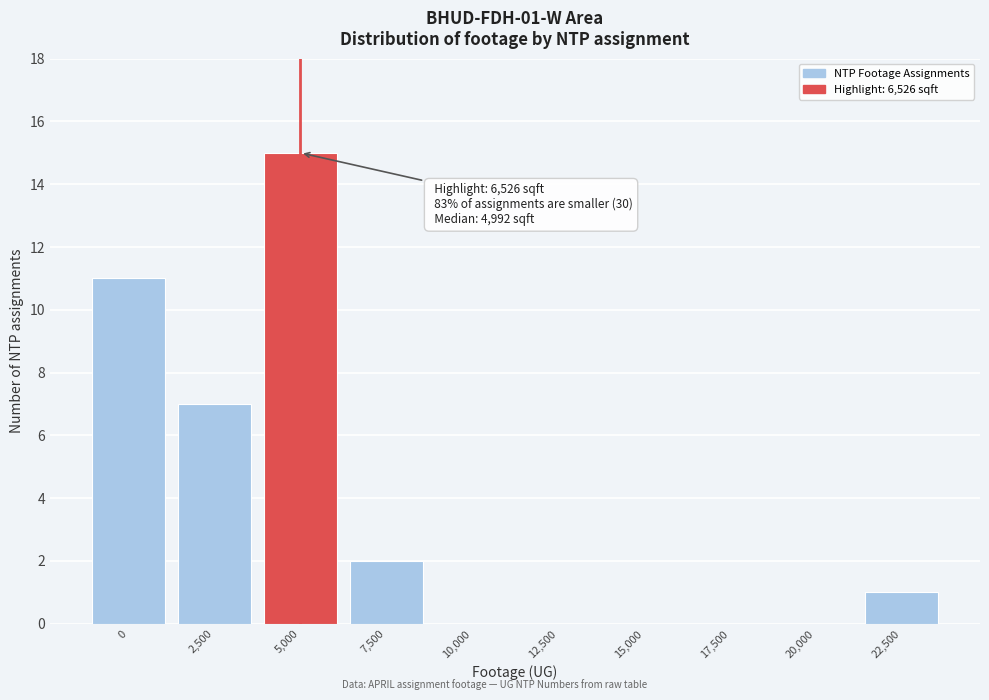

Reading right to left, what are all the values shown in this chart?

22,500=1	20,000=0	17,500=0	15,000=0	12,500=0	10,000=0	7,500=2	5,000=15	2,500=7	0=11